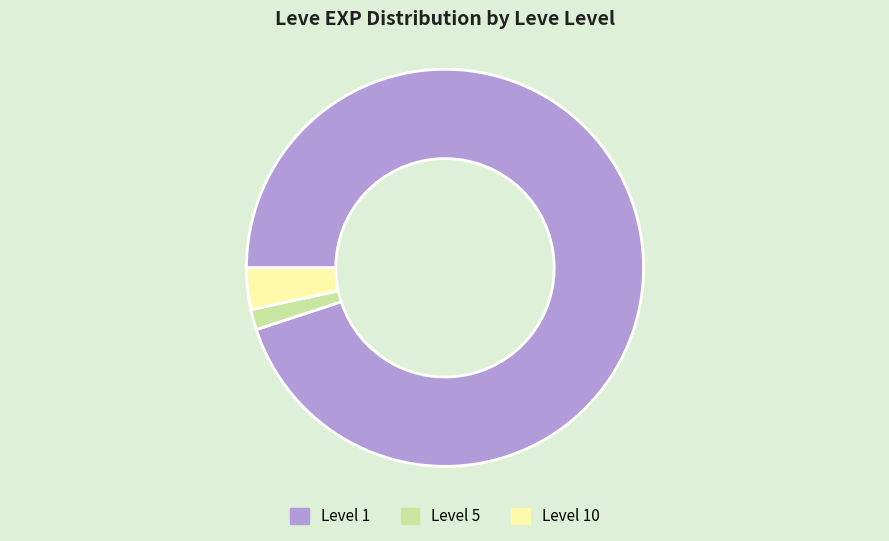

Does any single category account for the majority?

Yes